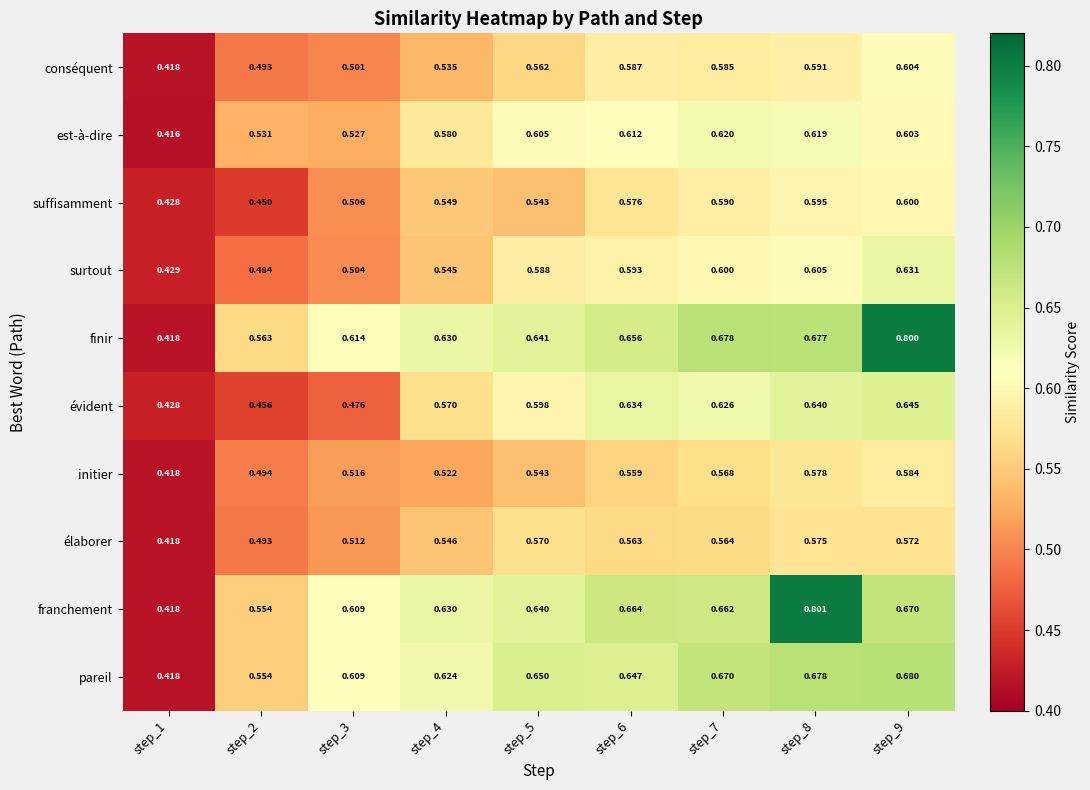

Which series has the largest total across all categories?

finir